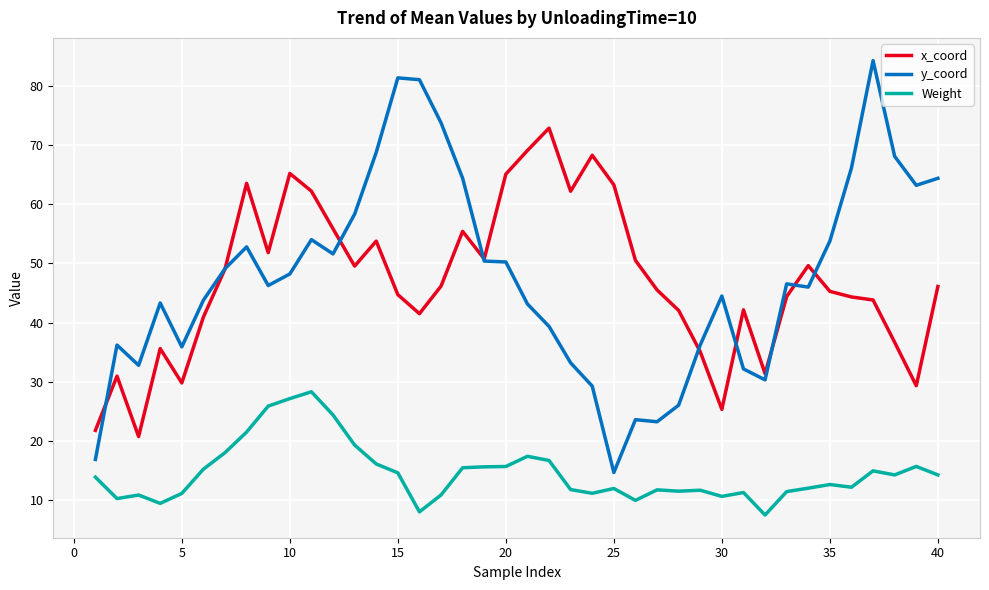

True or false: Weight and x_coord cross at least once.

False